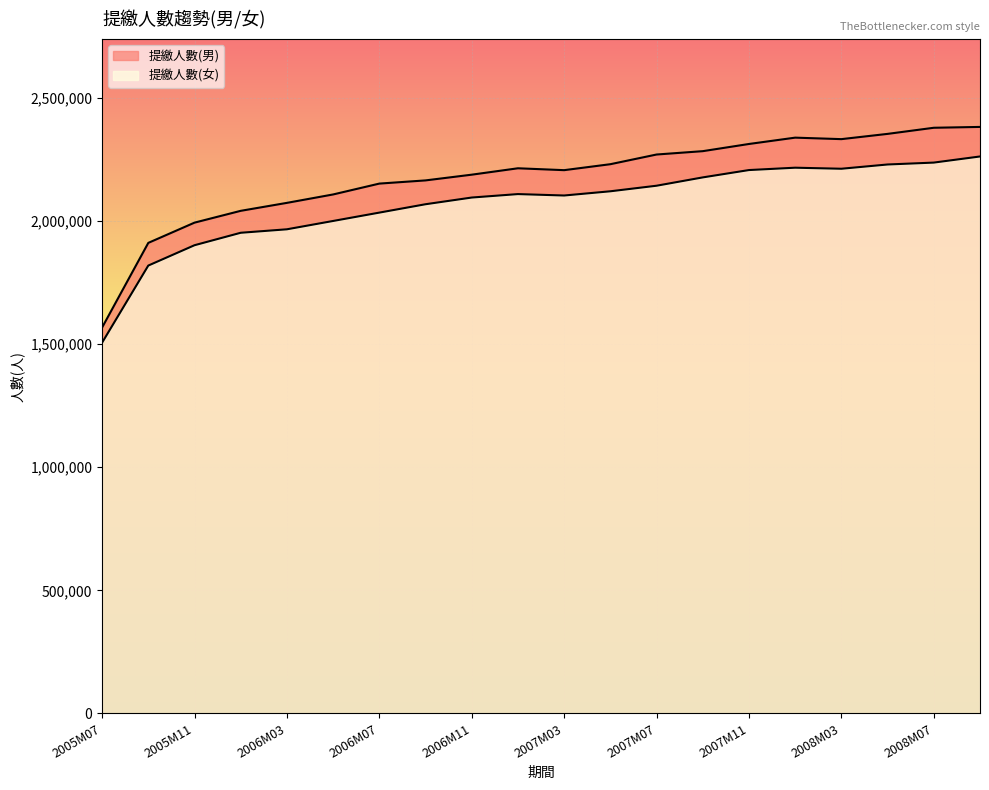

Is it true that 提繳人數(女) equals 1819459 at 2005M09?

True